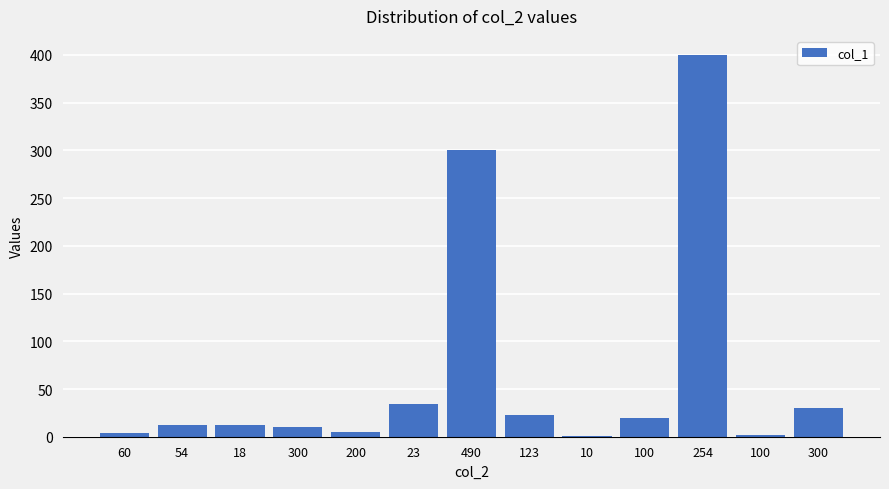

What is the difference between the second highest and second lowest values?

298